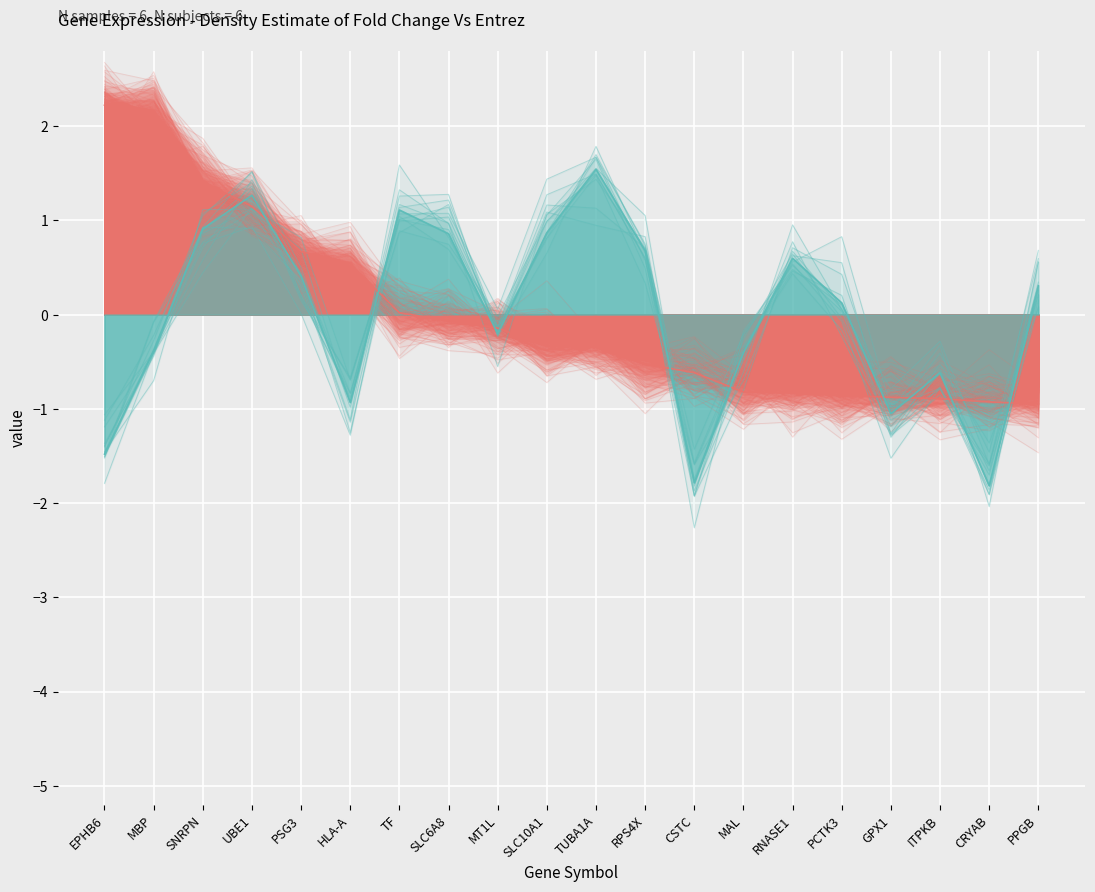

Is it true that Entrez equals -1.8 at CSTC?

True